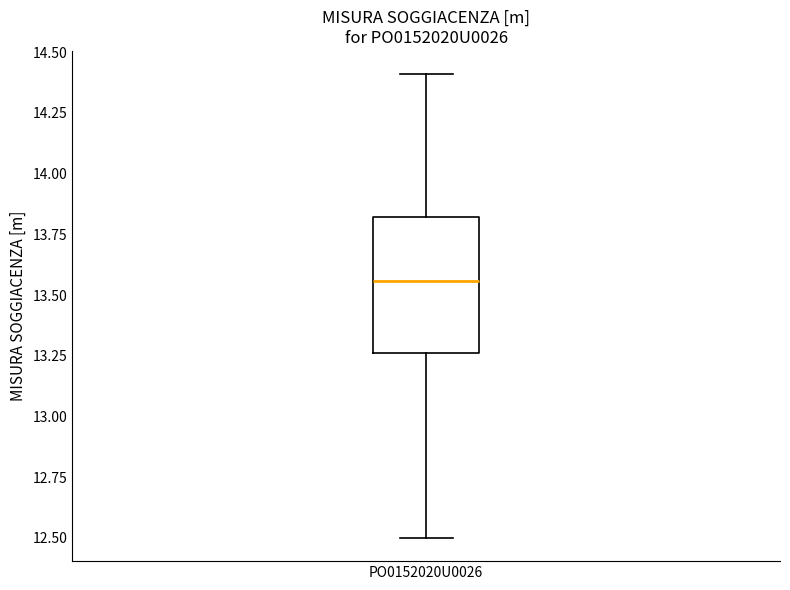

Transcribe this box plot: give where the median line is, the range the box spans, and where the two whiskers end, as read against the y-axis. The values are not printed on the chart, so give them approximately, as read against the axis.

median 13.55, box 13.25 to 13.80, whiskers 12.50 to 14.40